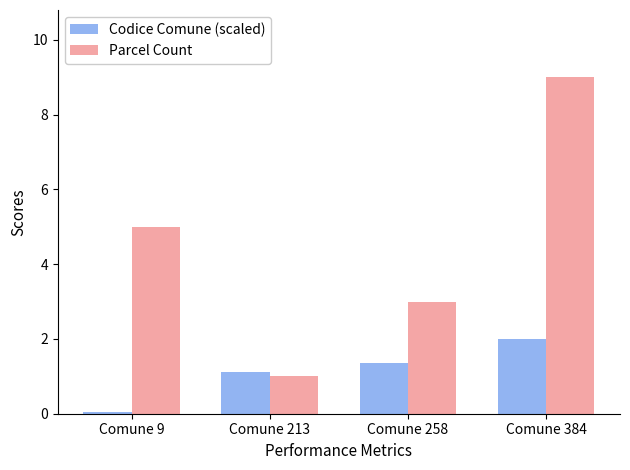

What is the sum of all Codice Comune (scaled) values?

4.5